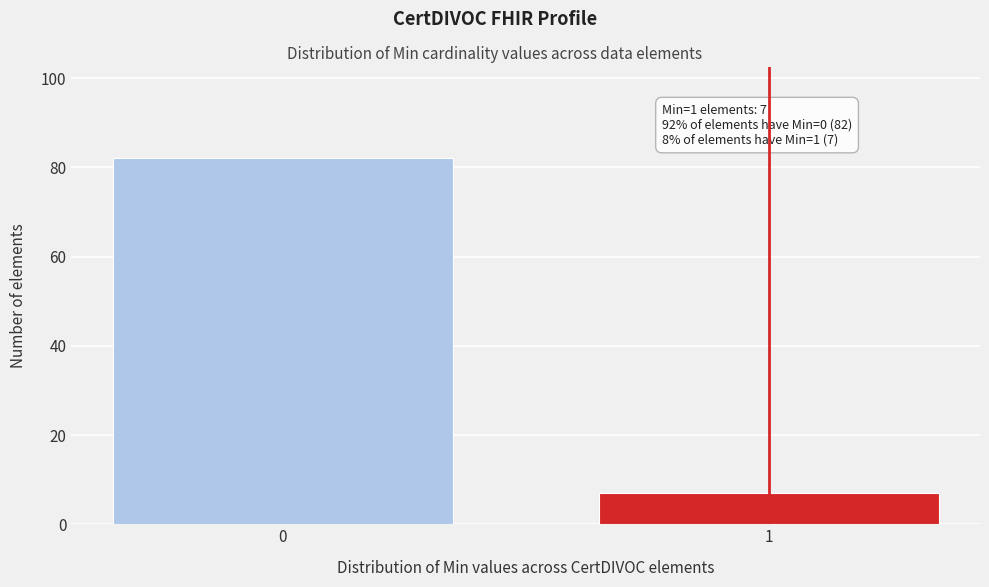

Reading left to right, extract all data points from this chart.

82	7